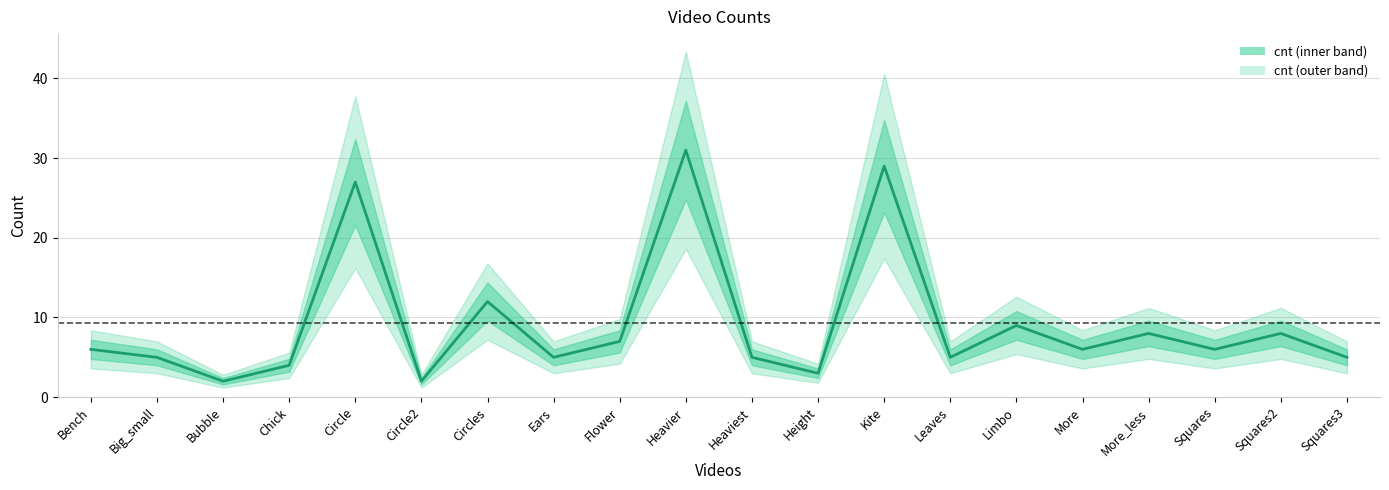

Where is the data nearest to the value 16?

Circles